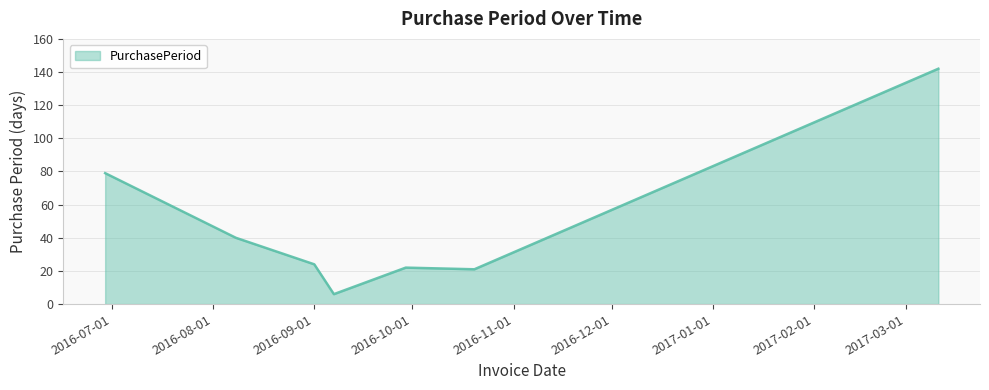

What is the difference between the maximum and minimum values?

136